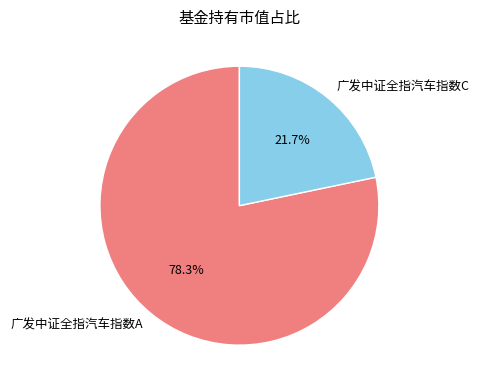

Does 广发中证全指汽车指数C account for over 50% of the chart?

No